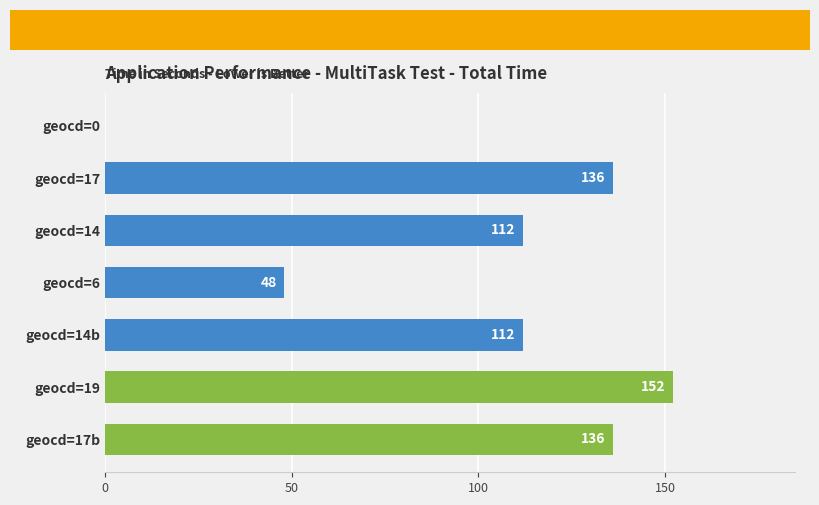

Reading bottom to top, transcribe all the data shown in this chart.

geocd=17b=136	geocd=19=152	geocd=14b=112	geocd=6=48	geocd=14=112	geocd=17=136	geocd=0=0